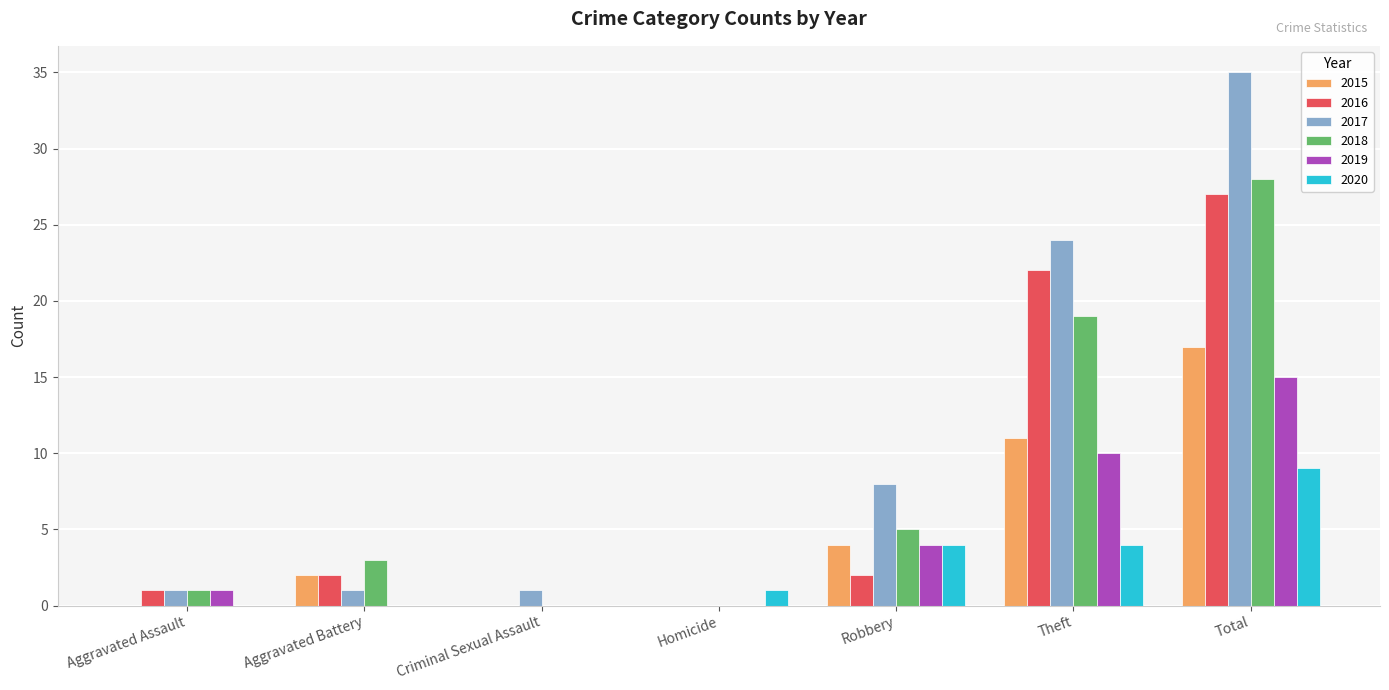

Read the 2018 value at Total.

28